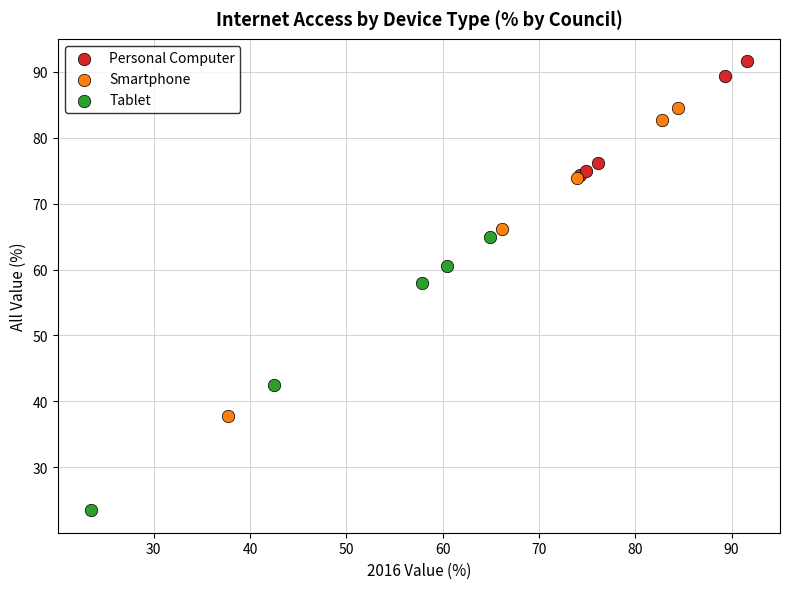

Which series has the widest spread of Y values?

Smartphone